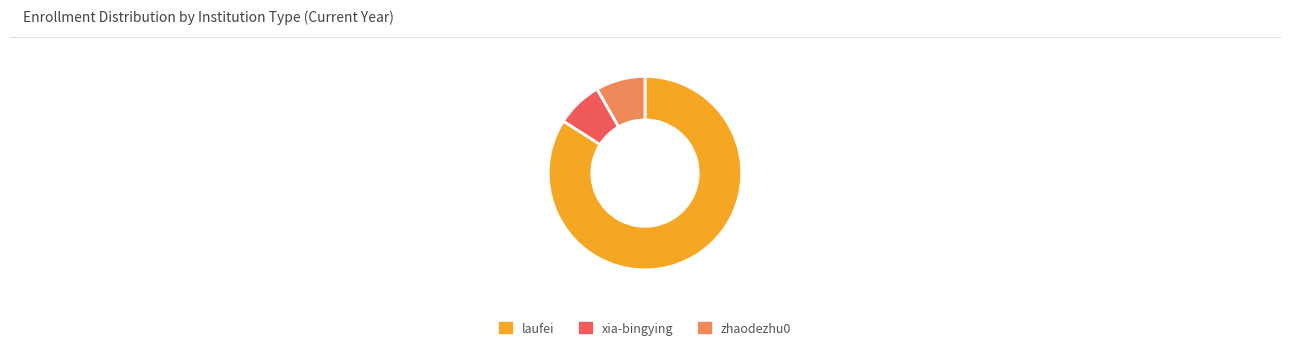

Approximately how many times larger is the value at laufei compared to xia-bingying?

10.9